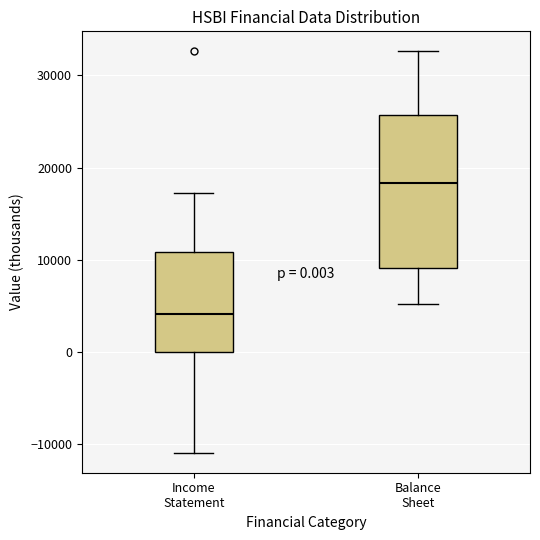

Which box has the lowest median line?

Income Statement